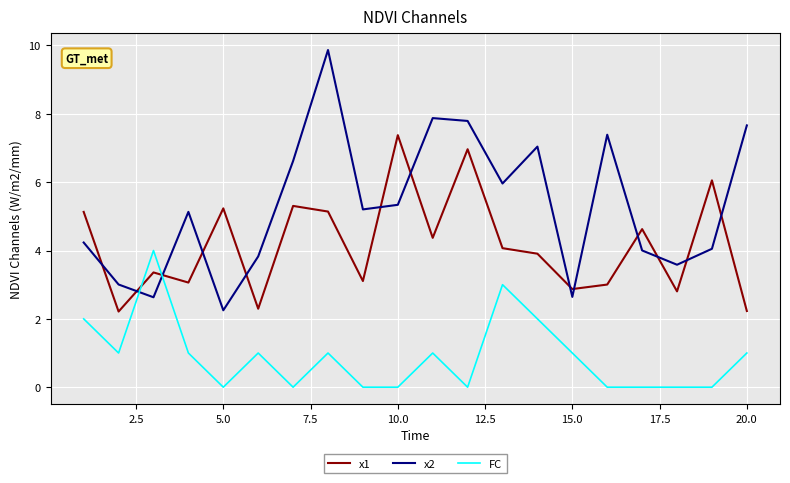

Which series has the largest range (max minus min)?

x2